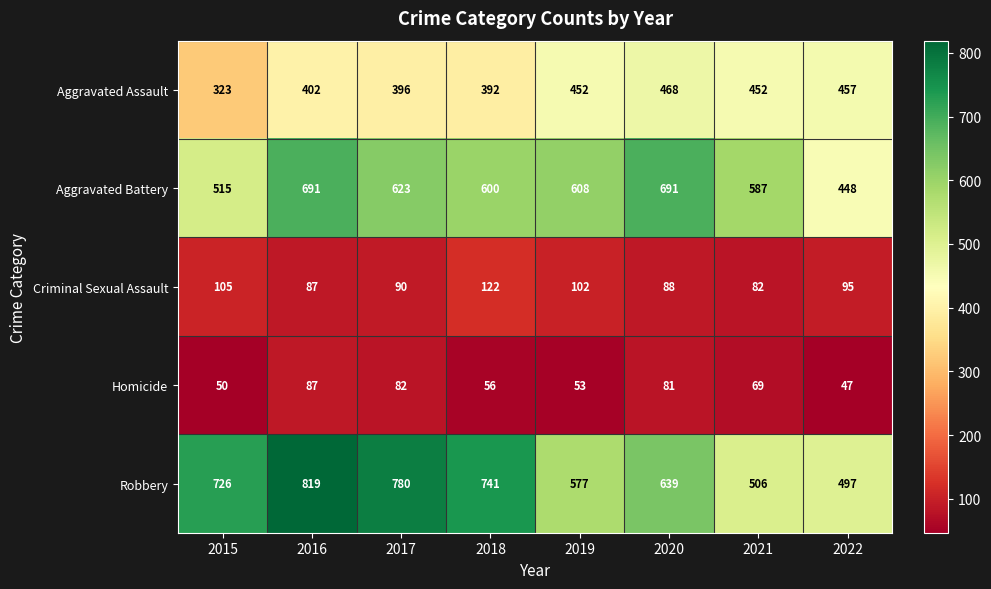

True or false: Homicide has a value of 81 at 2020.

True